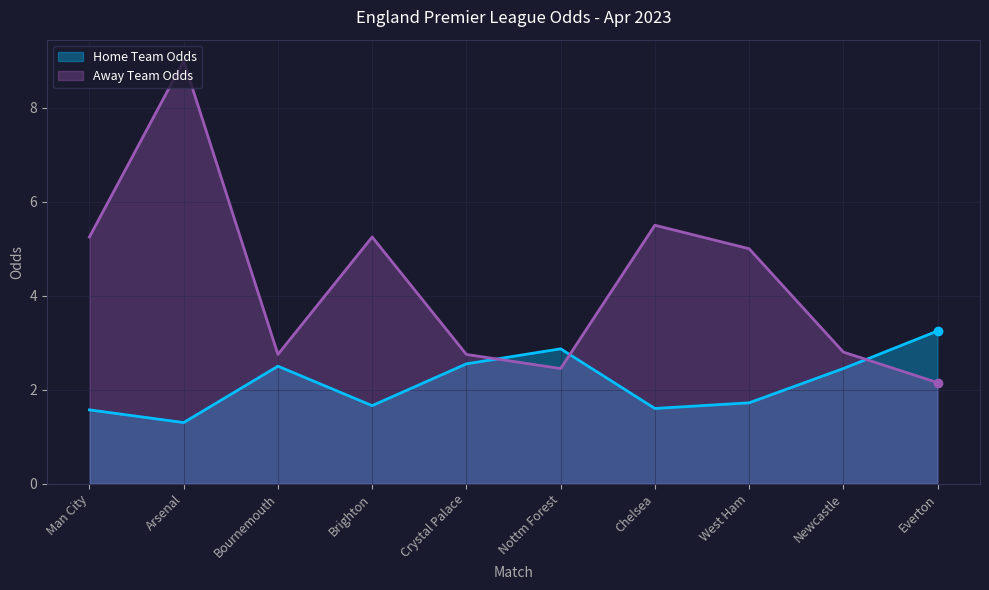

List the series in order of their overall mean, lowest first.

Home Team Odds, Away Team Odds